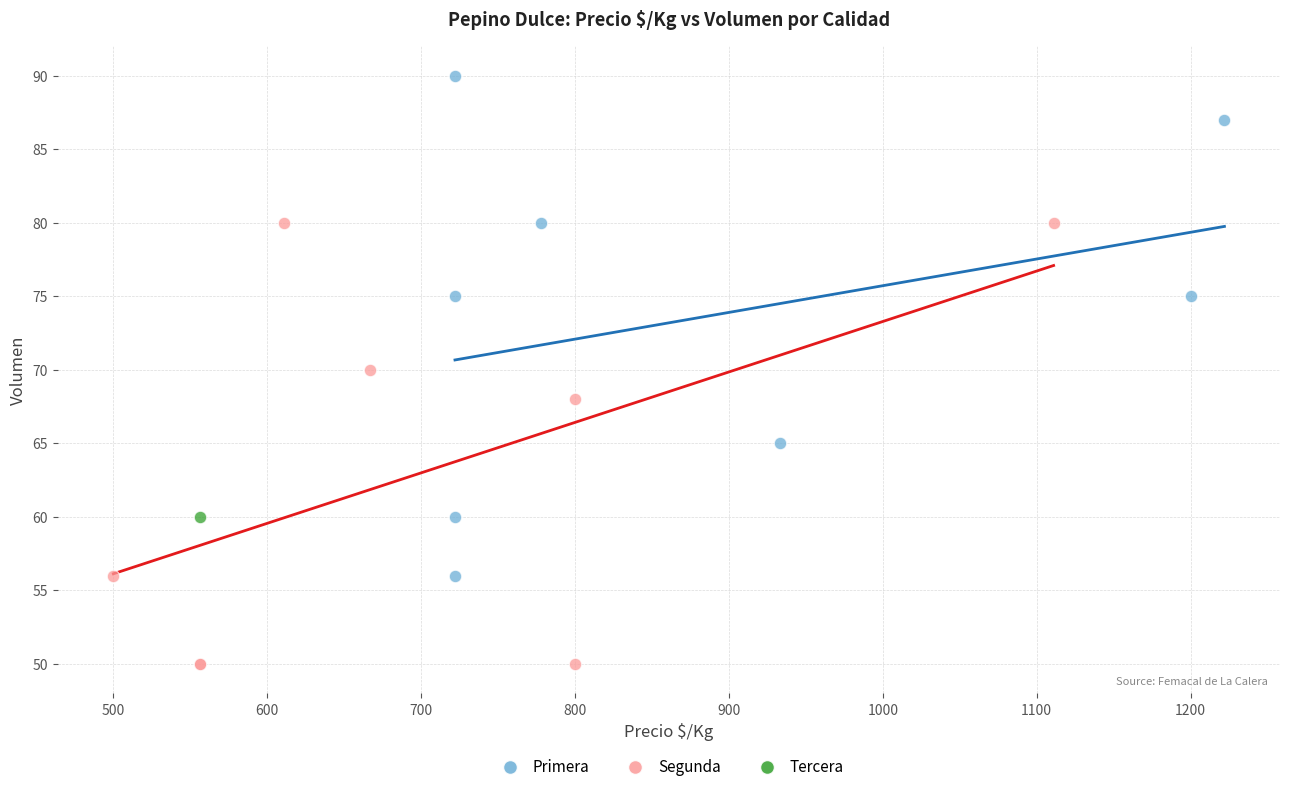

Which series contains the highest Y value?

Primera